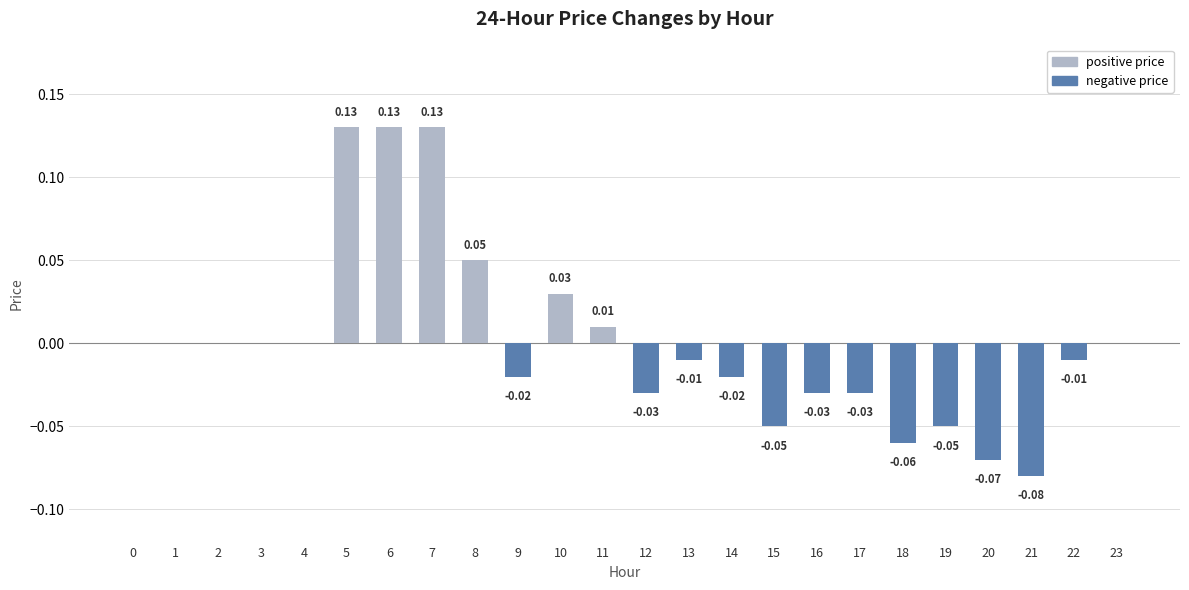

The positive price series shows 0.0 at 10. True or false?

False